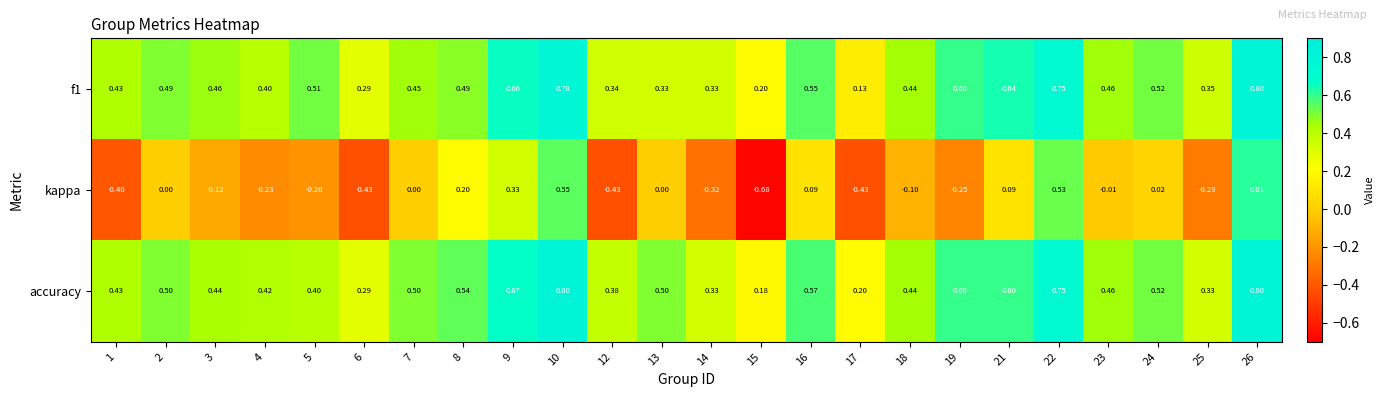

Which series has the largest range (max minus min)?

kappa